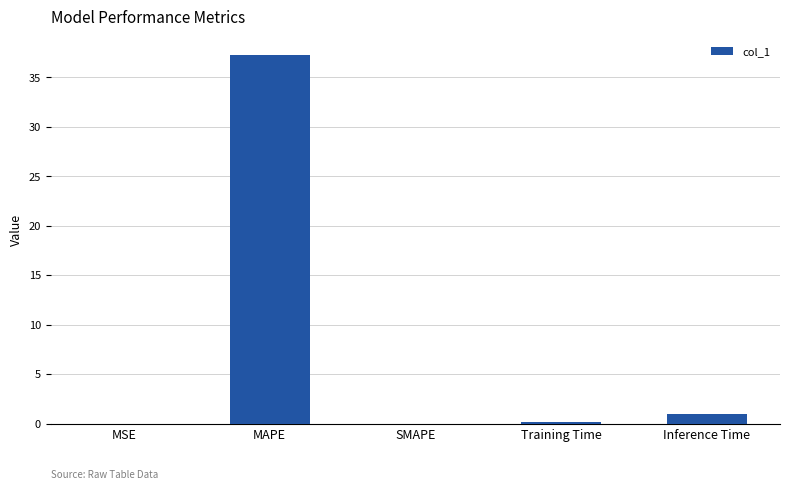

Count the number of data series in this chart.

1